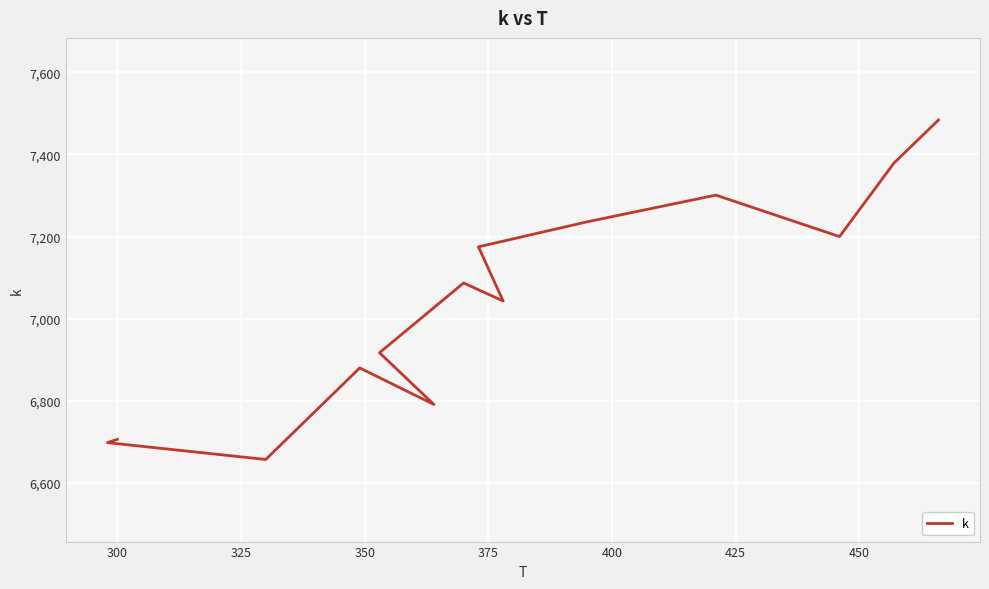

Where is the first local maximum?

350